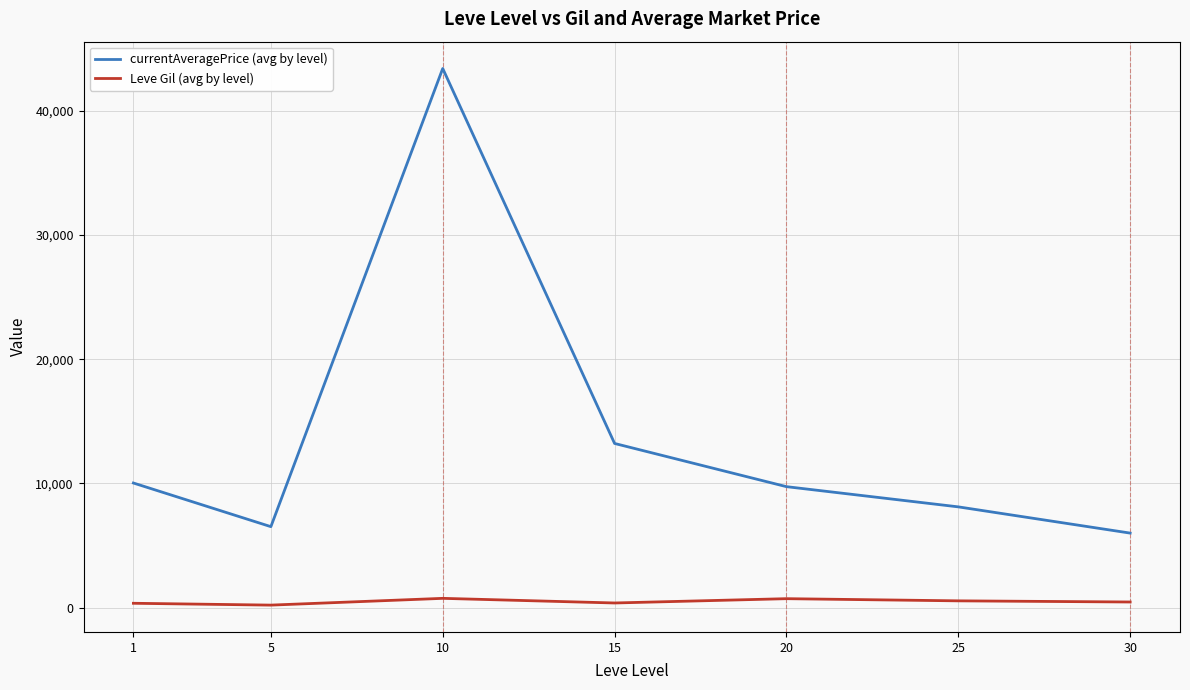

What is the difference between the maximum and minimum values in the Leve Gil (avg by level) series?

545.0